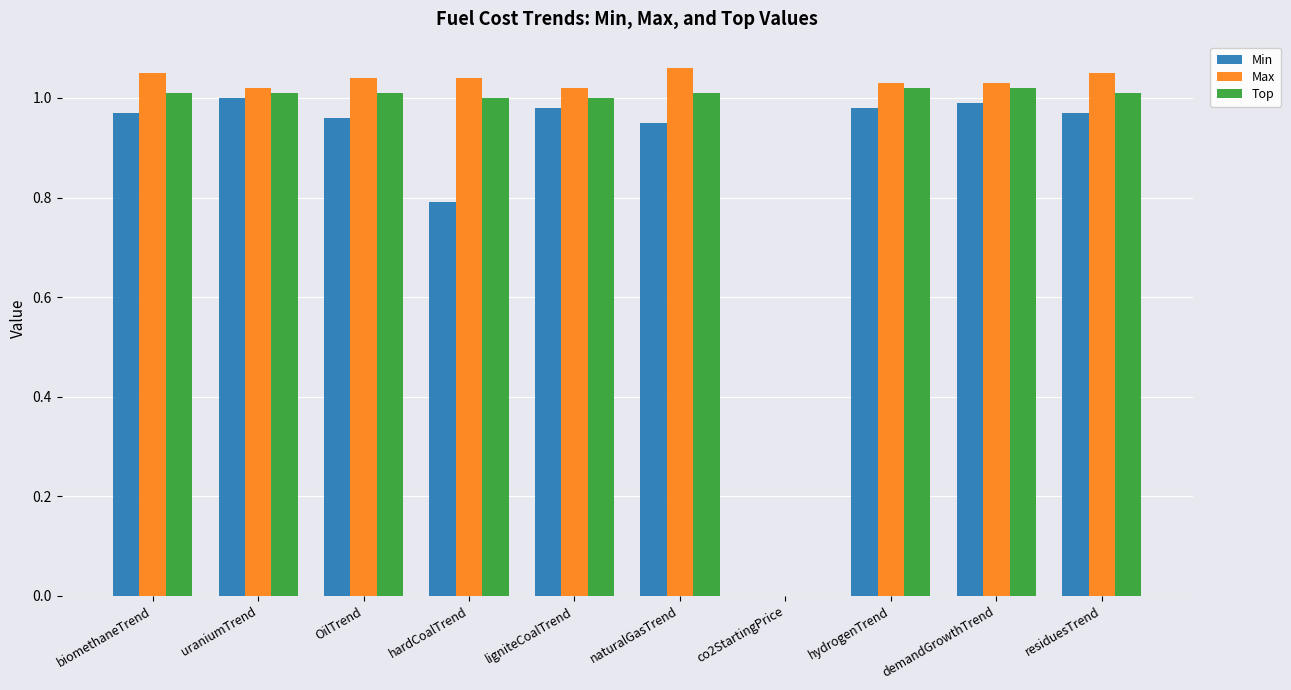

The Max series shows 0.4 at ligniteCoalTrend. True or false?

False